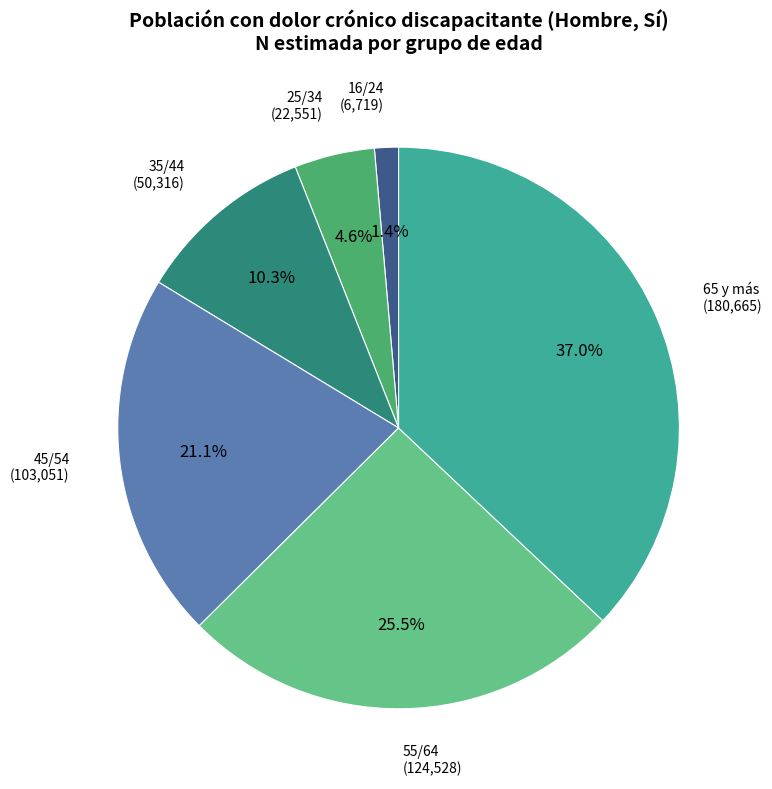

Is 45/54 the majority of the pie?

No